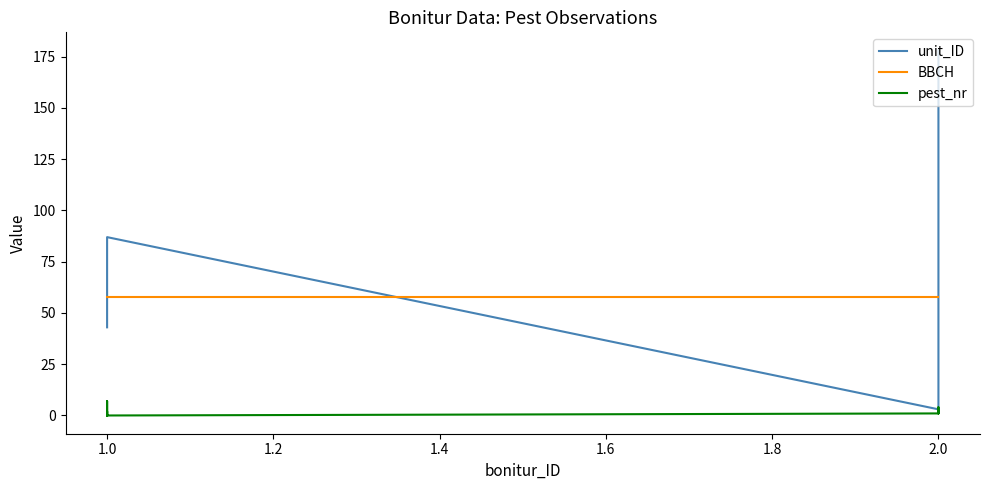

Which series has the largest total across all categories?

unit_ID